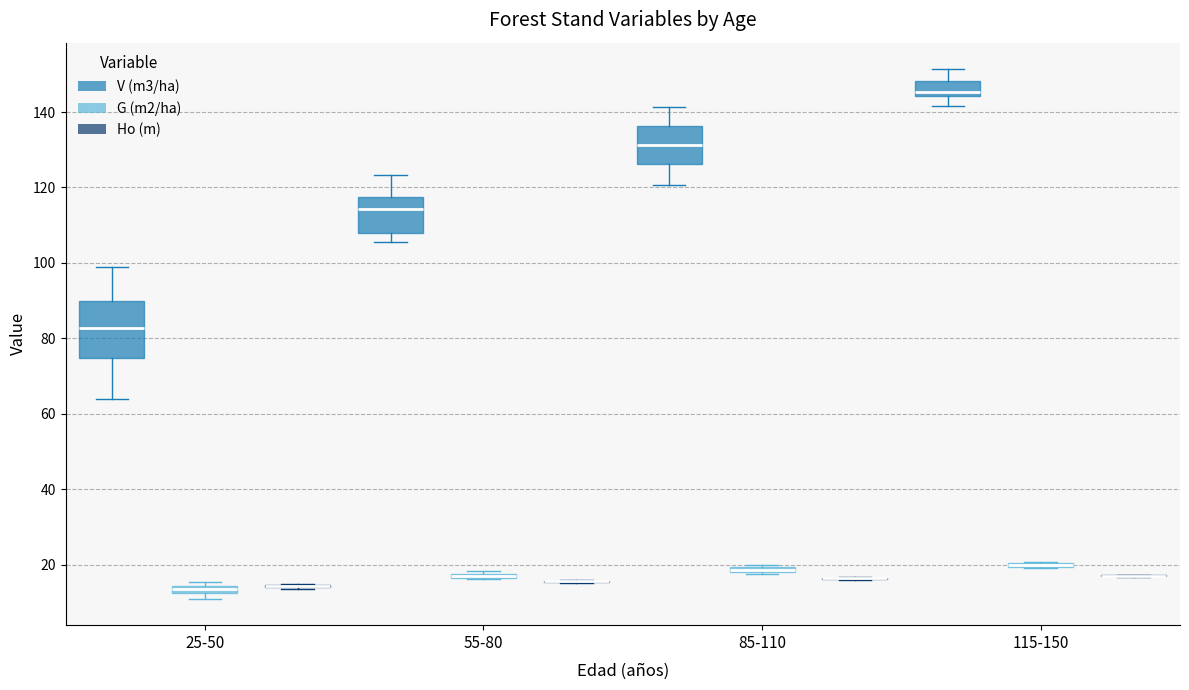

Where is the lower edge of the box for 115-150 (V (m3/ha)) on the y-axis? The values are not printed on the chart, so give them approximately, as read against the axis.

144